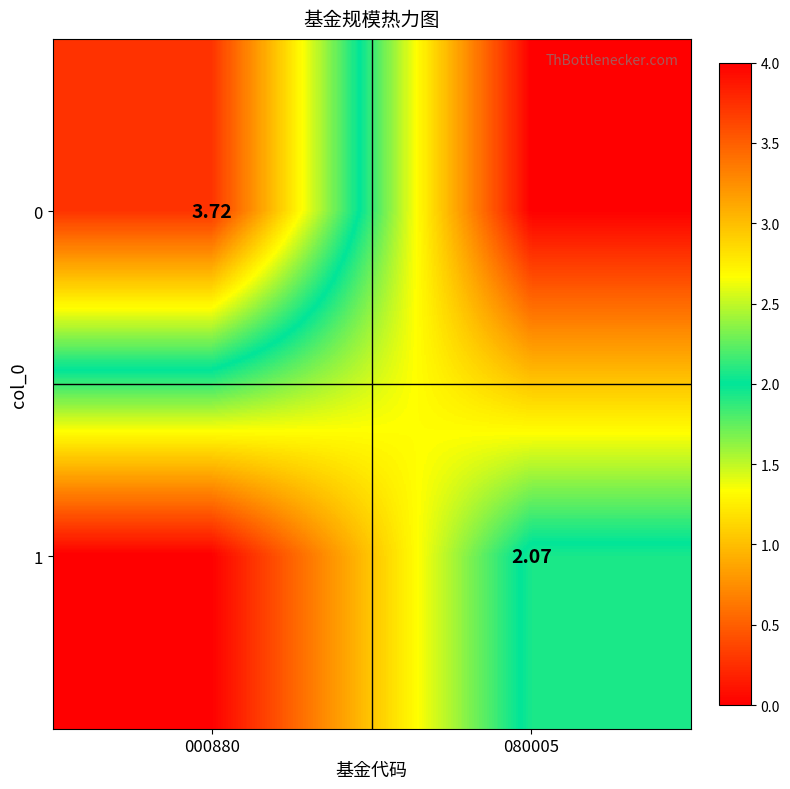

Is the value of 1 at 080005 greater than the value of 0 at 000880?

No